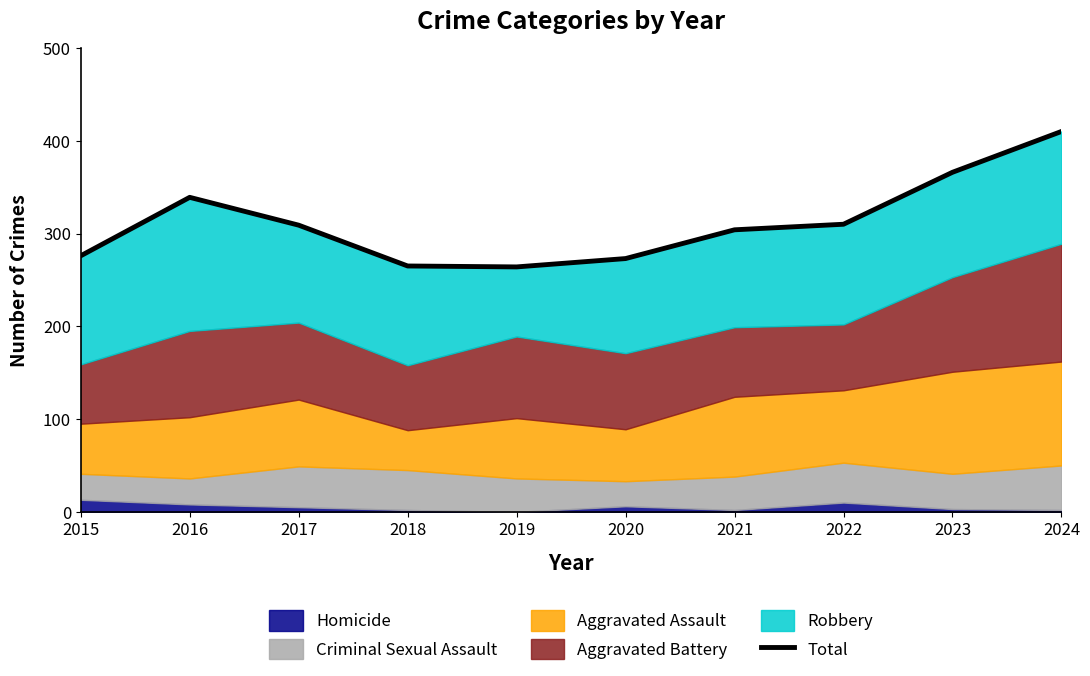

Does the chart display data point markers on the line(s)?

No